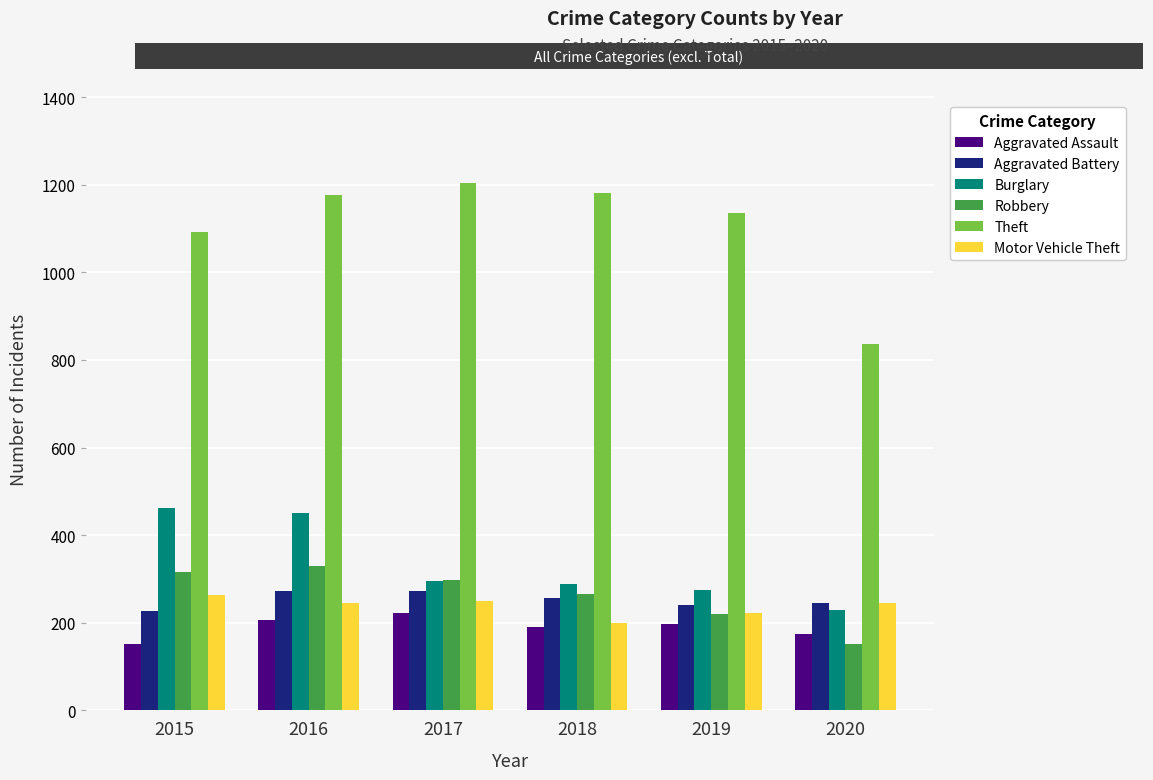

What is the spread (max minus min) of values at 2018?

990